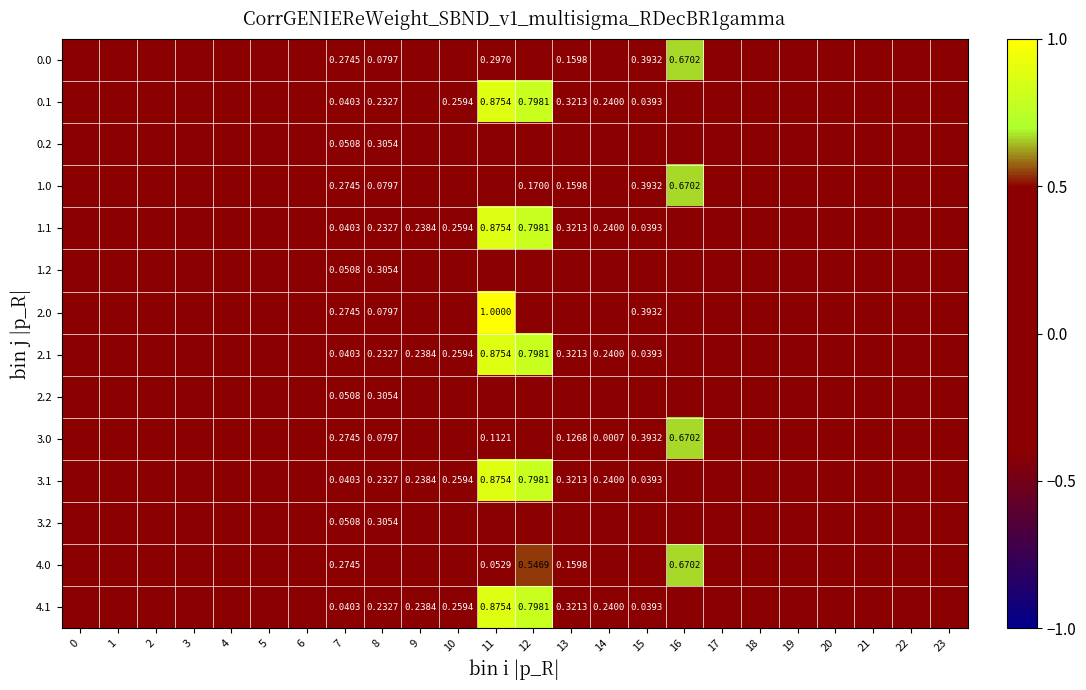

The value of row_2 at 14 is 0.0. True or false?

True